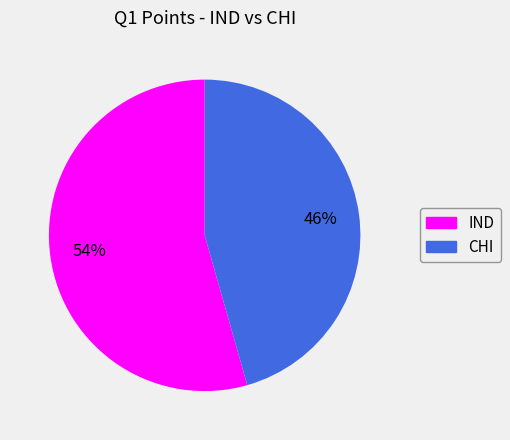

Do IND and CHI together represent more than half of the pie?

Yes